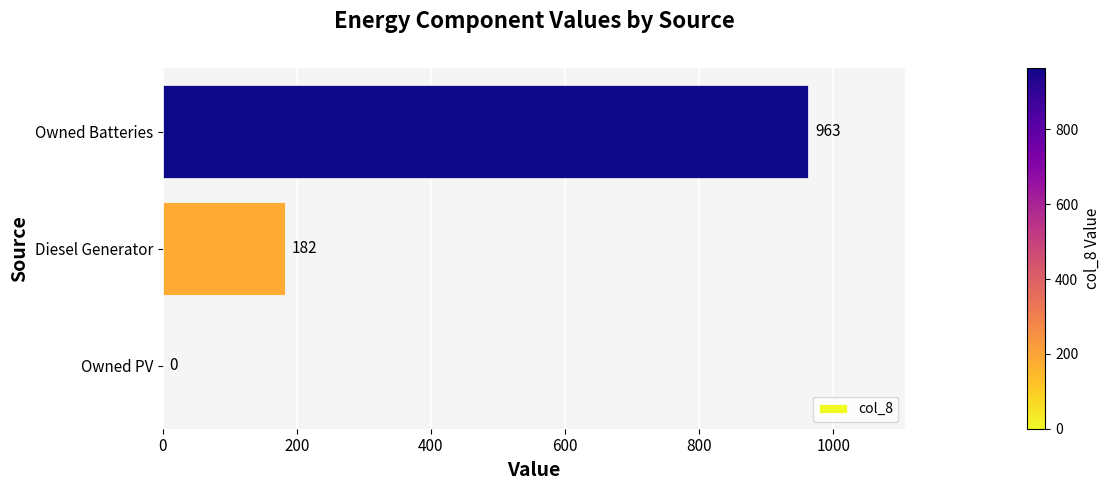

The value at Diesel Generator is 182. True or false?

True